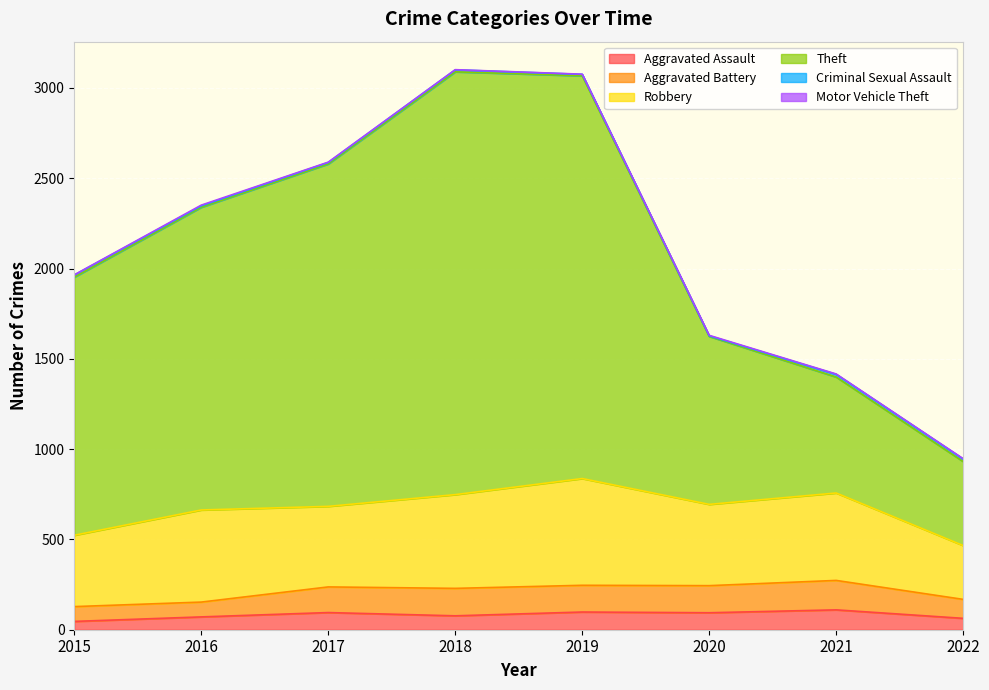

Reading left to right, list all the values displayed in this chart.

Aggravated Assault: 2015=46	2016=71	2017=95	2018=77	2019=98	2020=94	2021=110	2022=63
Aggravated Battery: 2015=82	2016=82	2017=142	2018=152	2019=148	2020=150	2021=163	2022=105
Robbery: 2015=395	2016=510	2017=446	2018=519	2019=591	2020=450	2021=484	2022=298
Theft: 2015=1429	2016=1676	2017=1896	2018=2341	2019=2230	2020=930	2021=642	2022=465
Criminal Sexual Assault: 2015=12	2016=8	2017=8	2018=11	2019=8	2020=3	2021=15	2022=14
Motor Vehicle Theft: 2015=1	2016=4	2017=2	2018=1	2019=1	2020=3	2021=2	2022=2